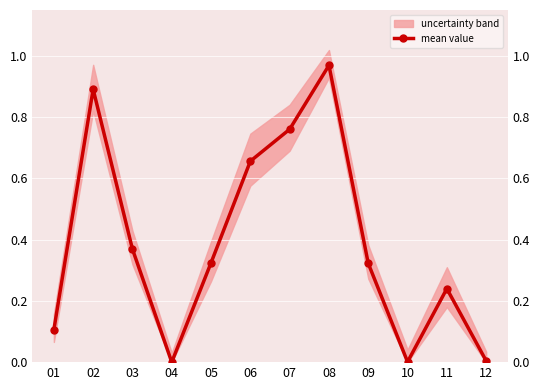

What is the sum of the values at 09 and 11?

0.6